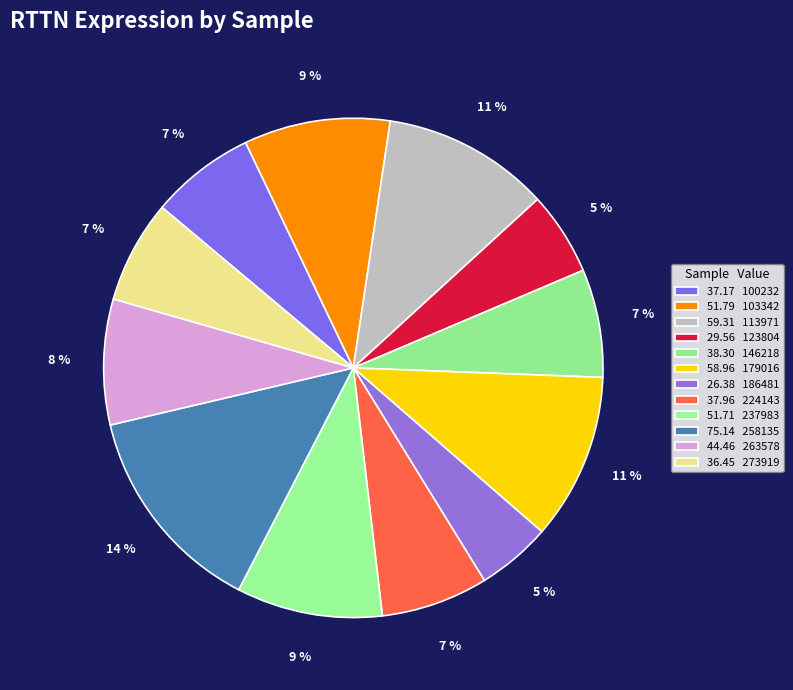

Which category has the smallest portion of the pie?

186481